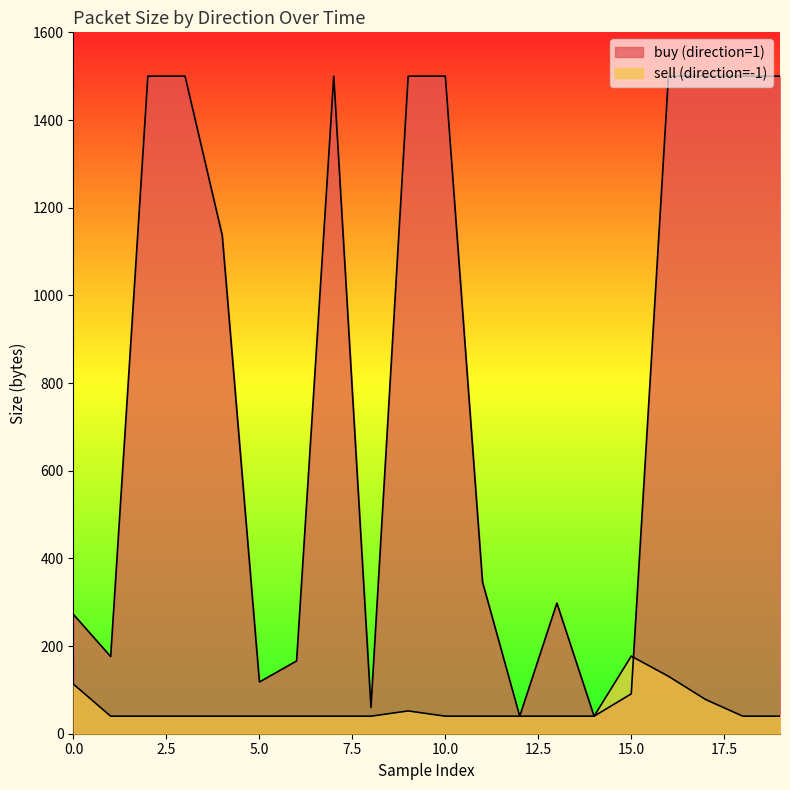

Which series has the largest range (max minus min)?

buy (direction=1)